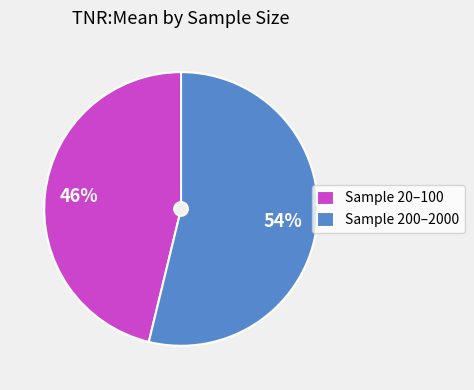

Does any single category account for the majority?

Yes